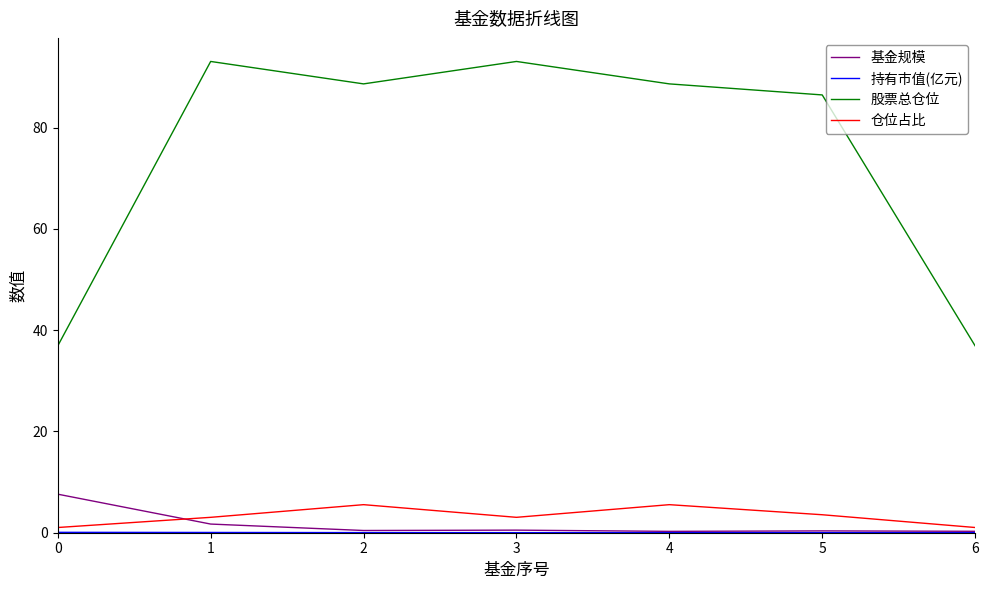

Is the value of 股票总仓位 at 5 greater than the value of 仓位占比 at 4?

Yes